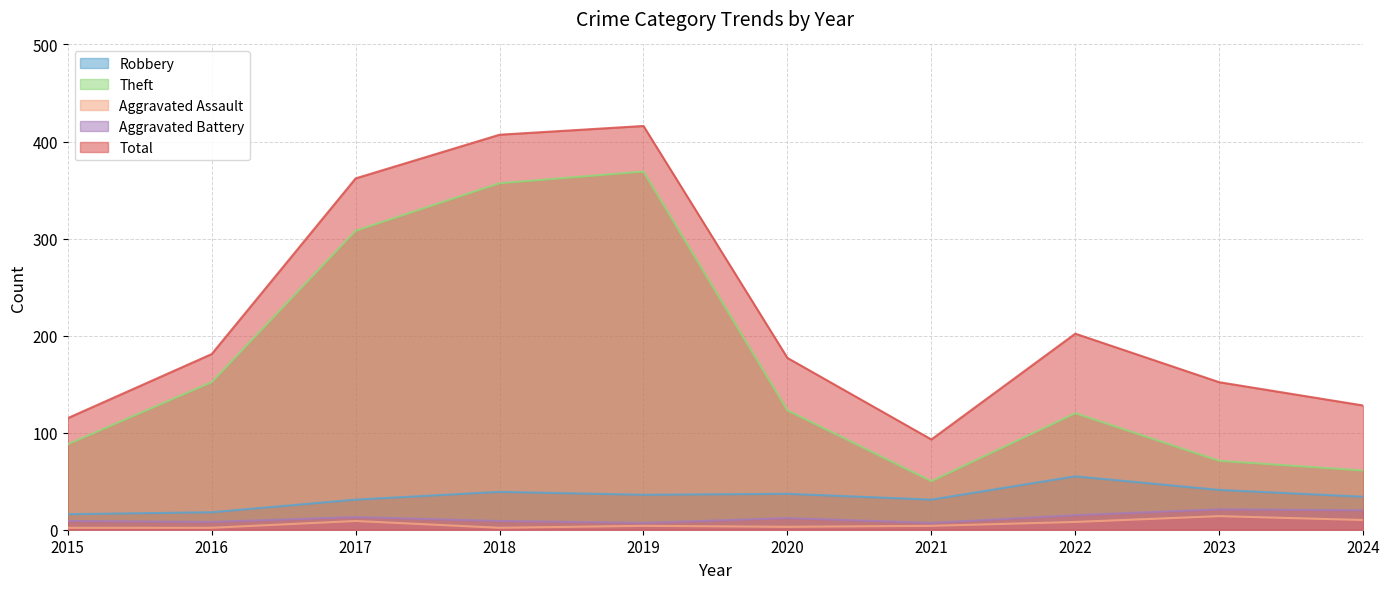

The Total series shows 318 at 2016. True or false?

False